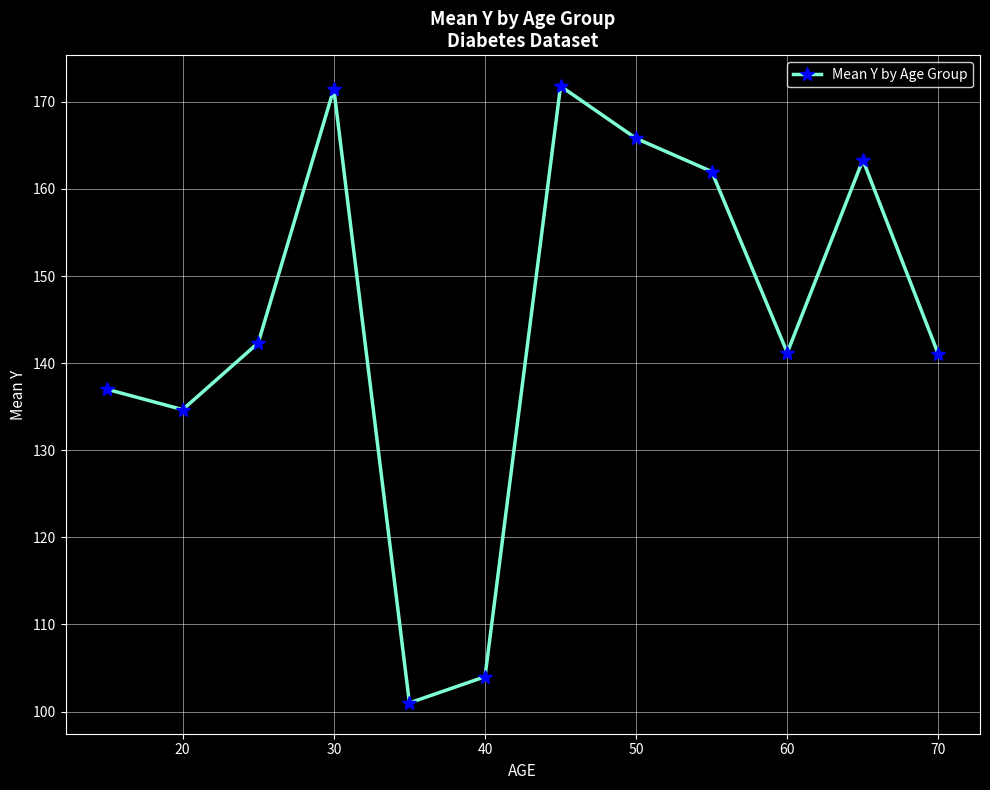

What is the difference between the maximum and minimum values?

70.8